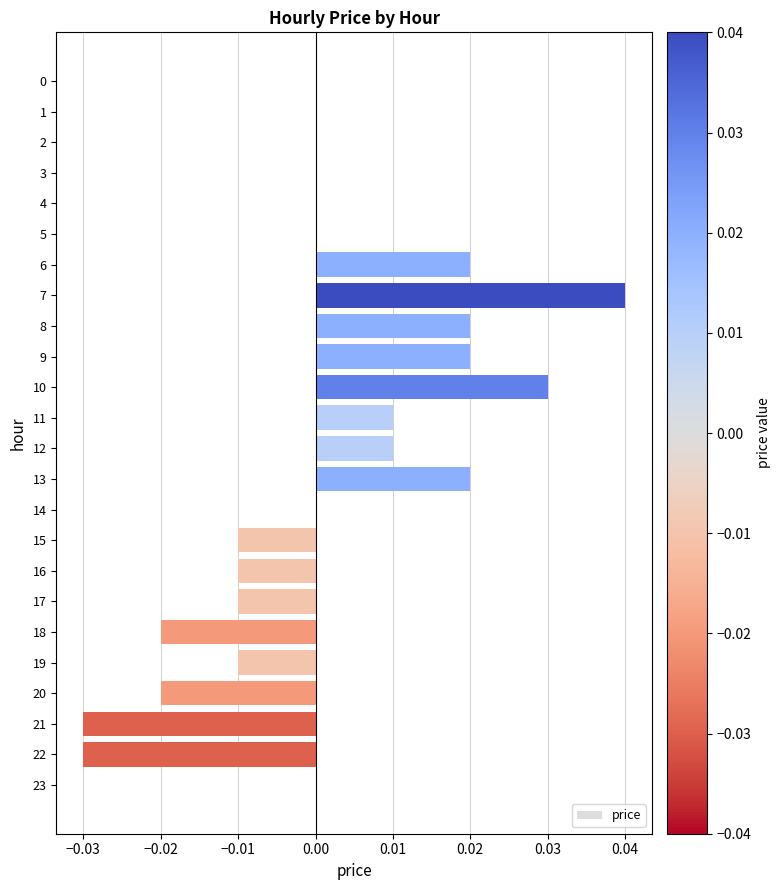

How many distinct data groups are displayed?

1